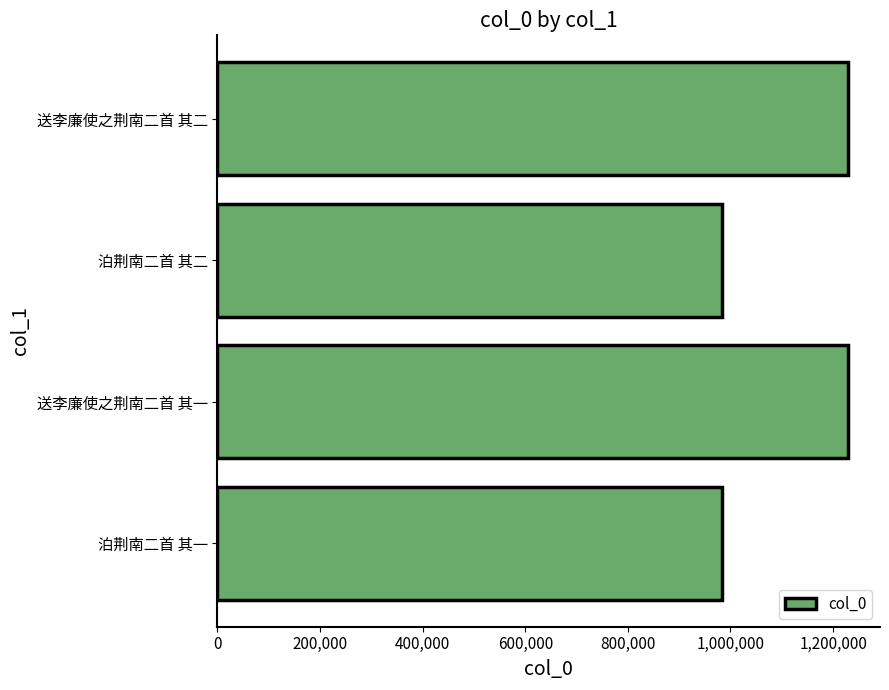

Approximately how many times larger is the value at 送李廉使之荆南二首 其一 compared to 送李廉使之荆南二首 其二?

1.0